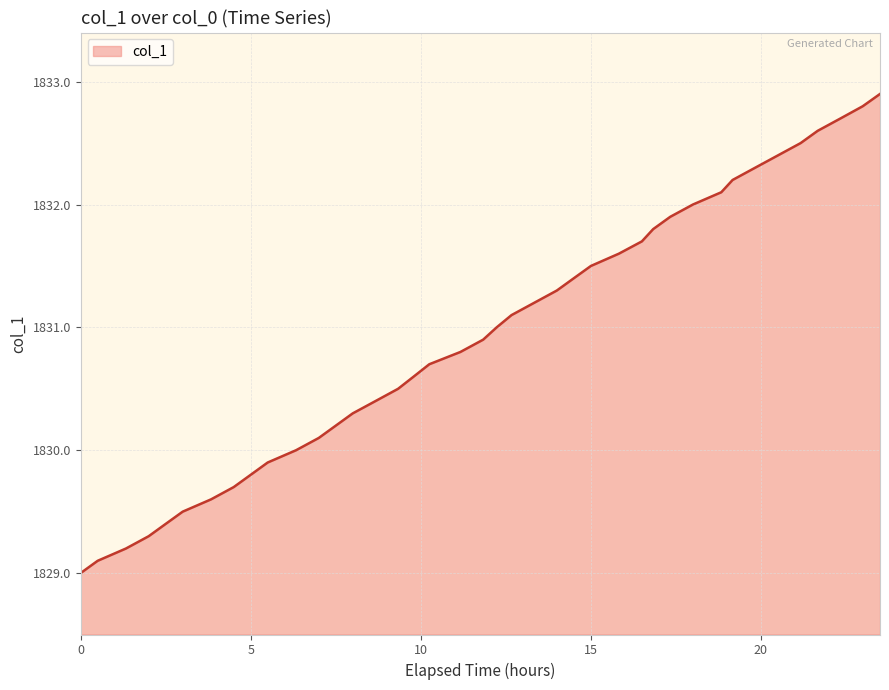

What is the minimum value shown in the chart?

1829.0